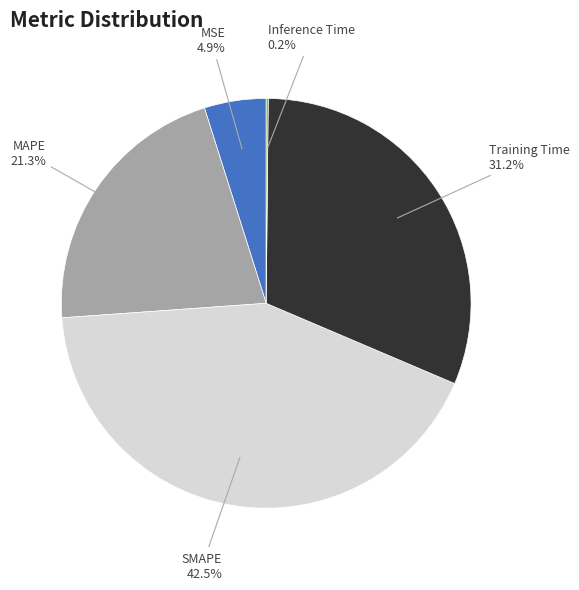

Is it true that MAPE is 21% of the pie?

True